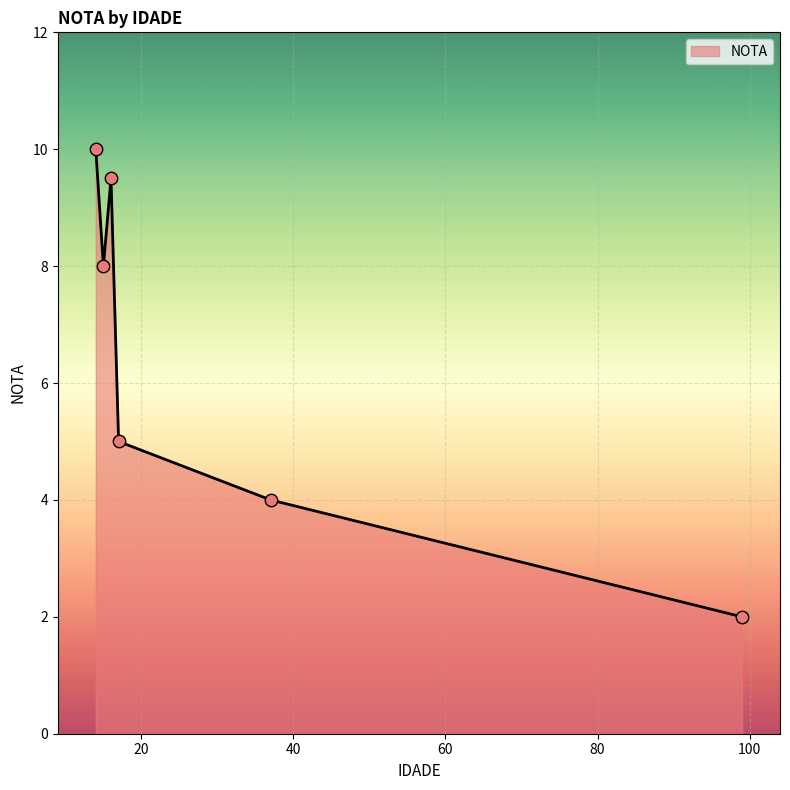

How many interior local peaks (higher than both neighbors) does the data have?

1